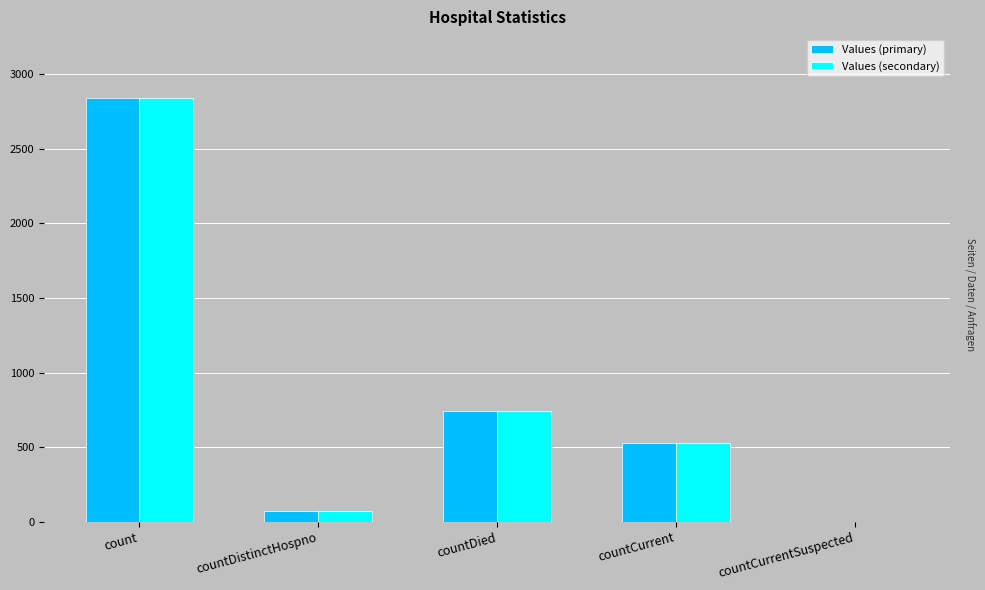

What is the sum of the Values (primary) values at countCurrent and count?

3371